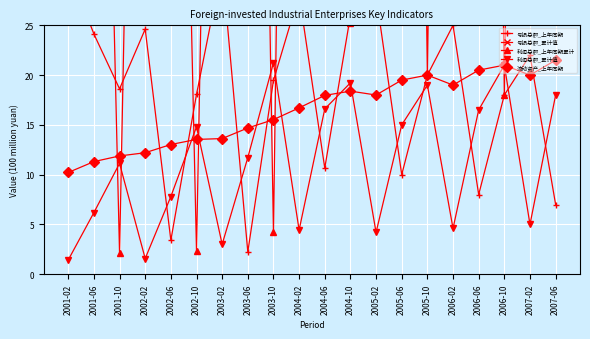

What is the maximum value shown in the chart?

286.6